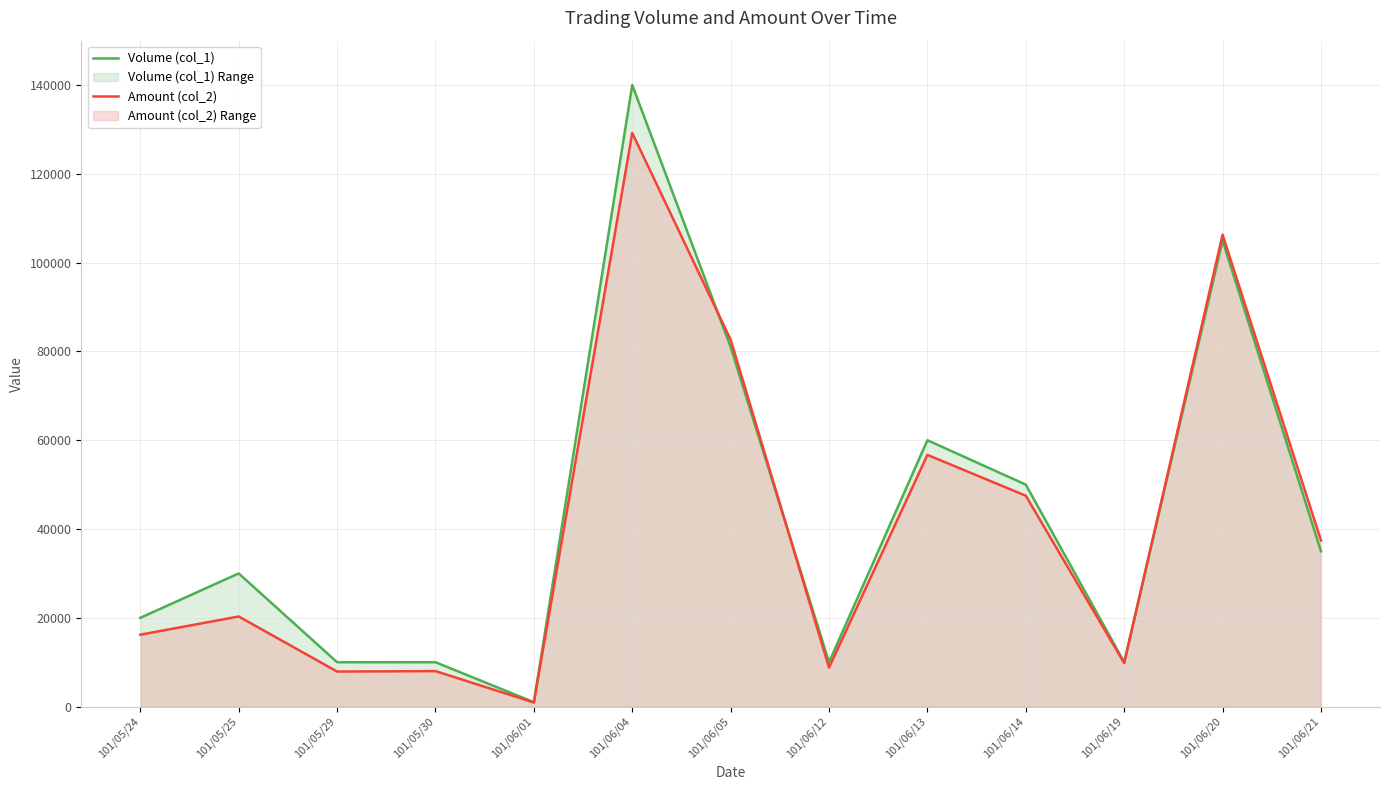

In Amount (col_2), how many points are lower than both neighbors (excluding endpoints)?

4